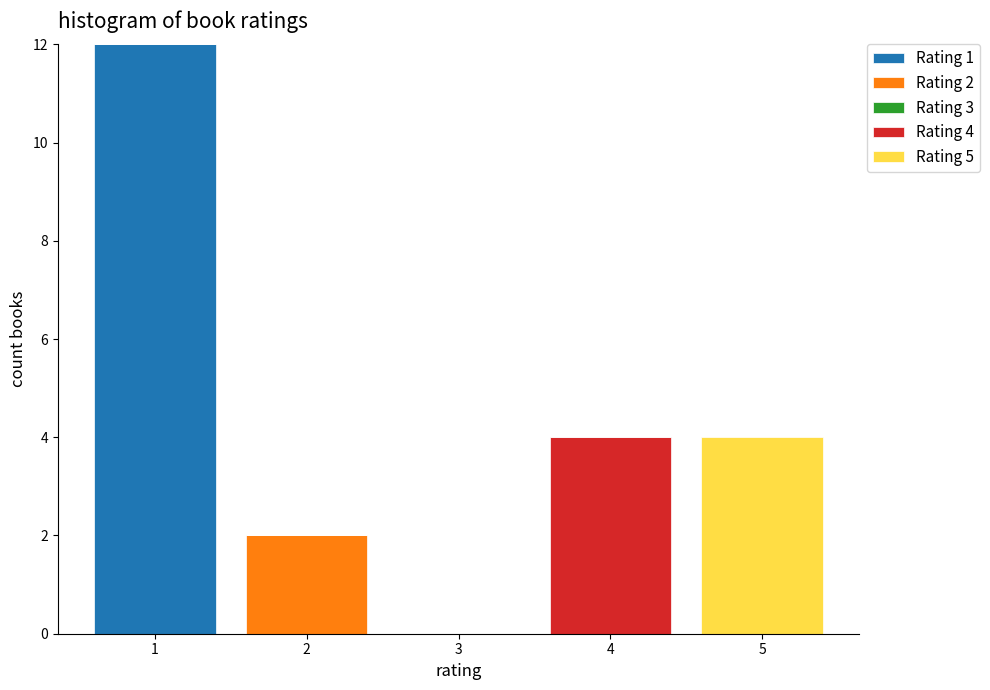

Reading left to right, transcribe the values for Rating 1.

1=12	2=0	3=0	4=0	5=0